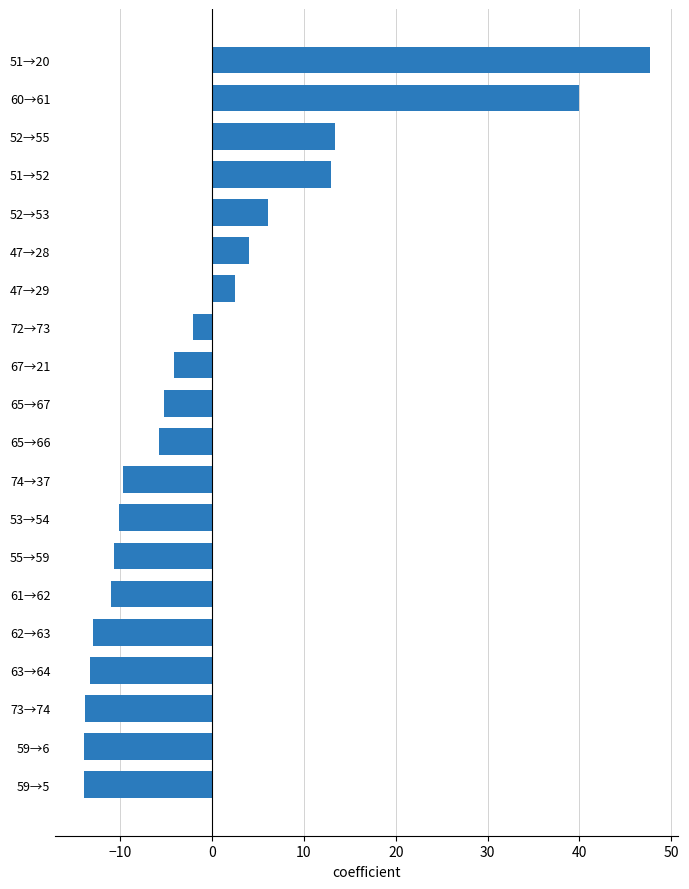

Count the number of data series in this chart.

1